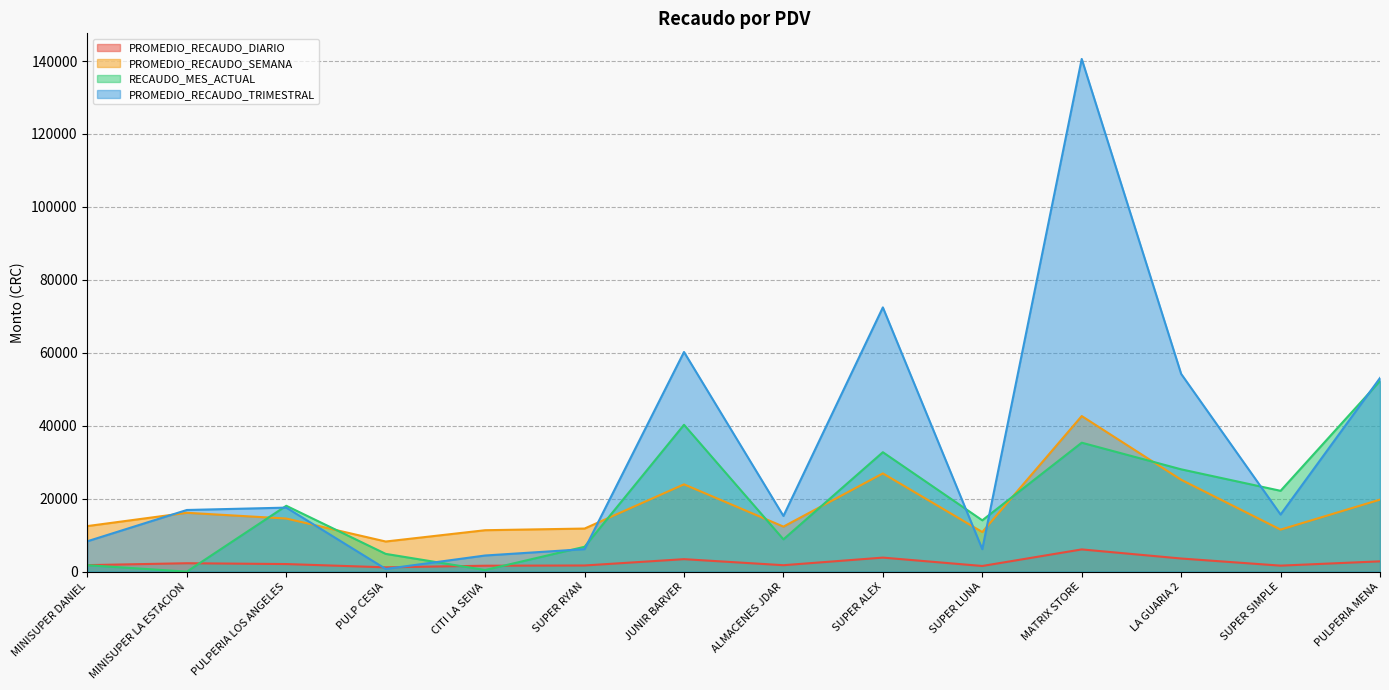

In PROMEDIO_RECAUDO_DIARIO, how many points are lower than both neighbors (excluding endpoints)?

4